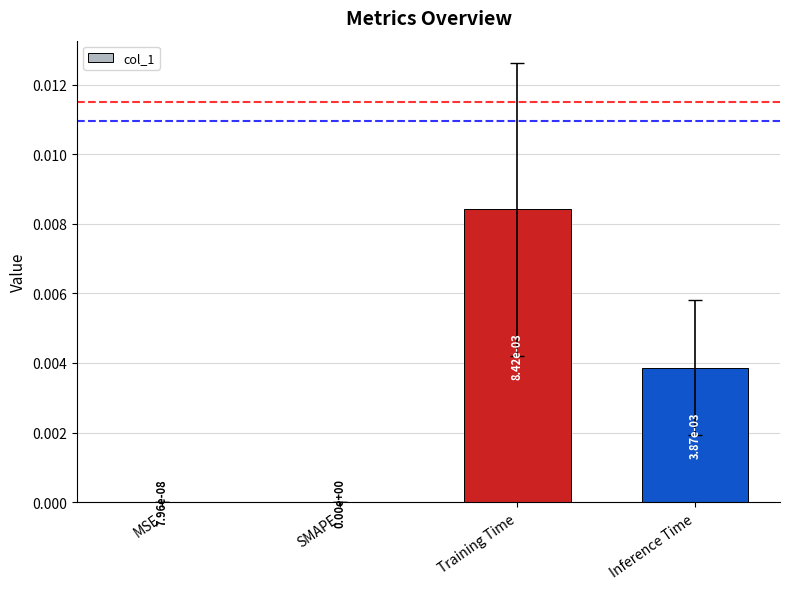

Are the bars horizontal?

No